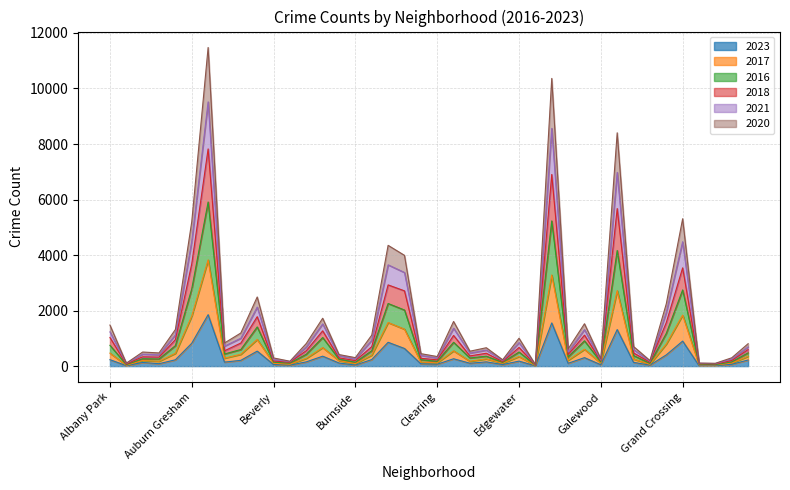

Is the value of 2016 at Avondale greater than the value of 2023 at Austin?

No